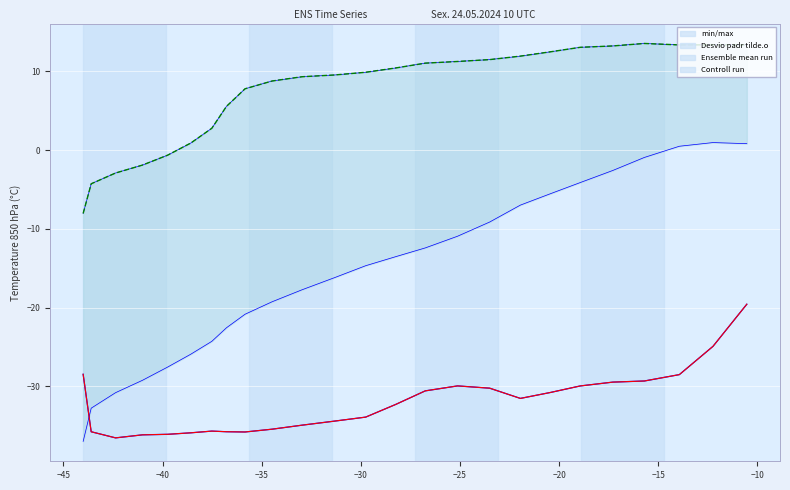

The value of Controll run at 23 is 19.7. True or false?

False